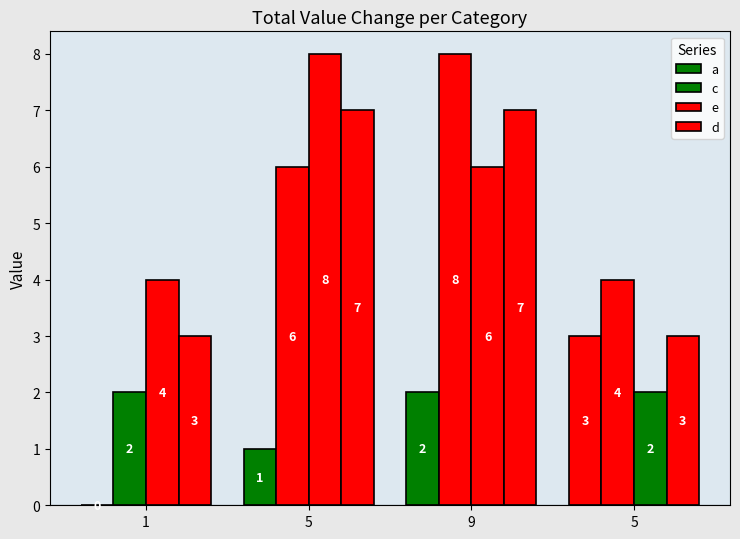

At which label is d closest to 5?

1